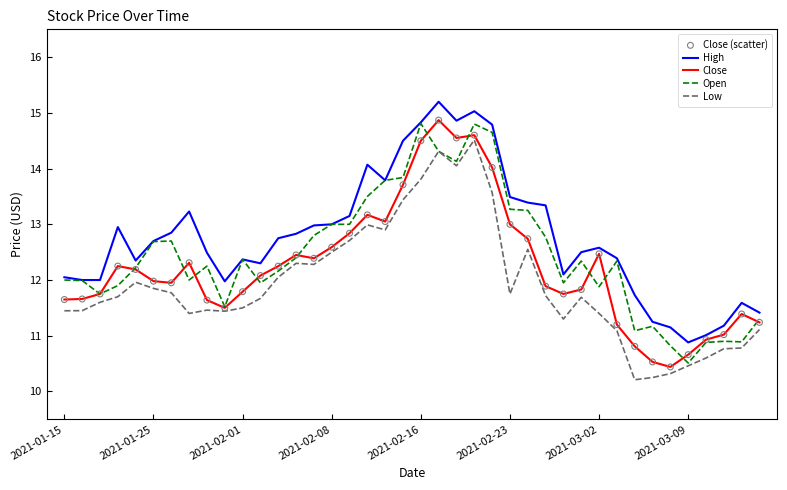

Which series has the largest total across all categories?

High